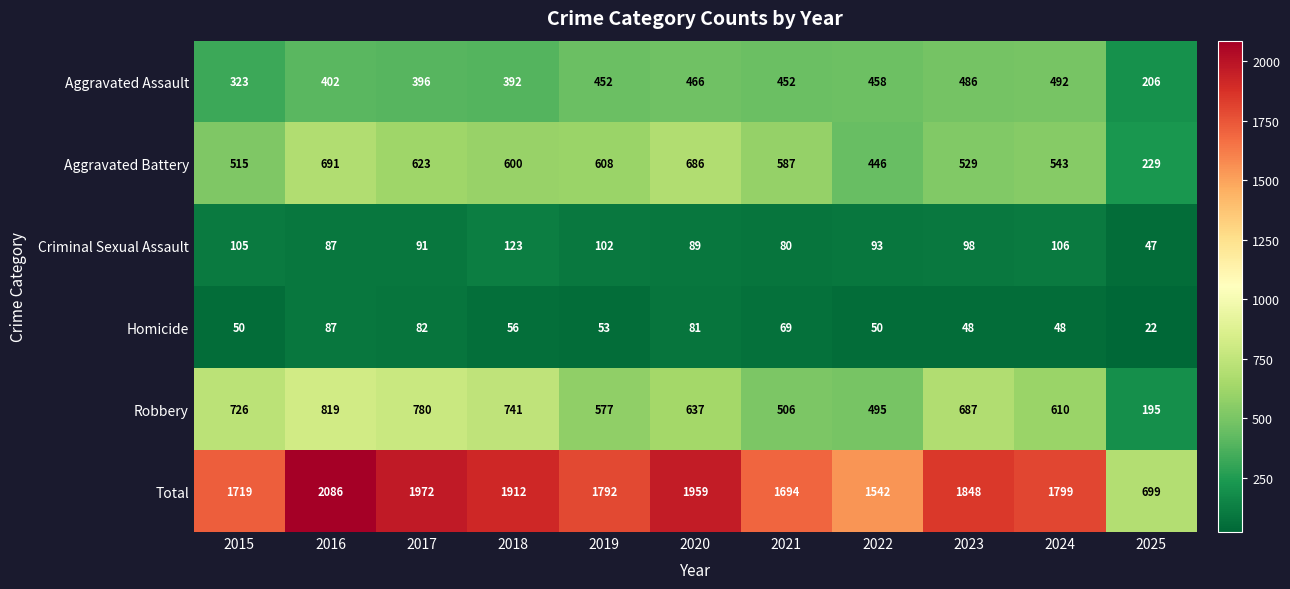

Where is Aggravated Battery nearest to the value 460?

2022